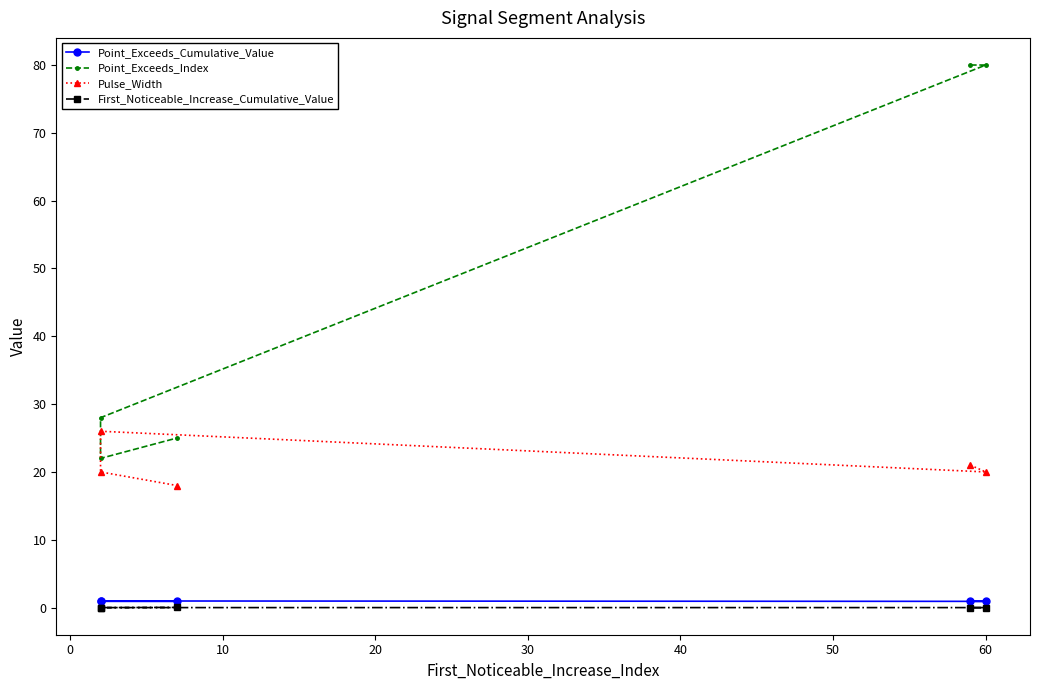

List the series in order of their peak value, highest first.

Point_Exceeds_Index, Pulse_Width, Point_Exceeds_Cumulative_Value, First_Noticeable_Increase_Cumulative_Value